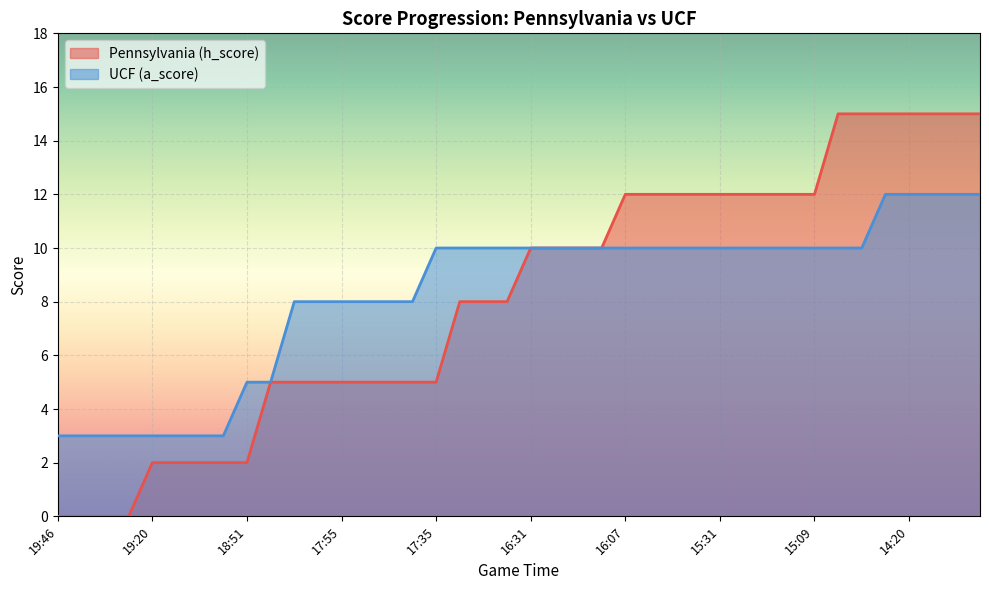

How many values in the UCF (a_score) series are below 10?

16